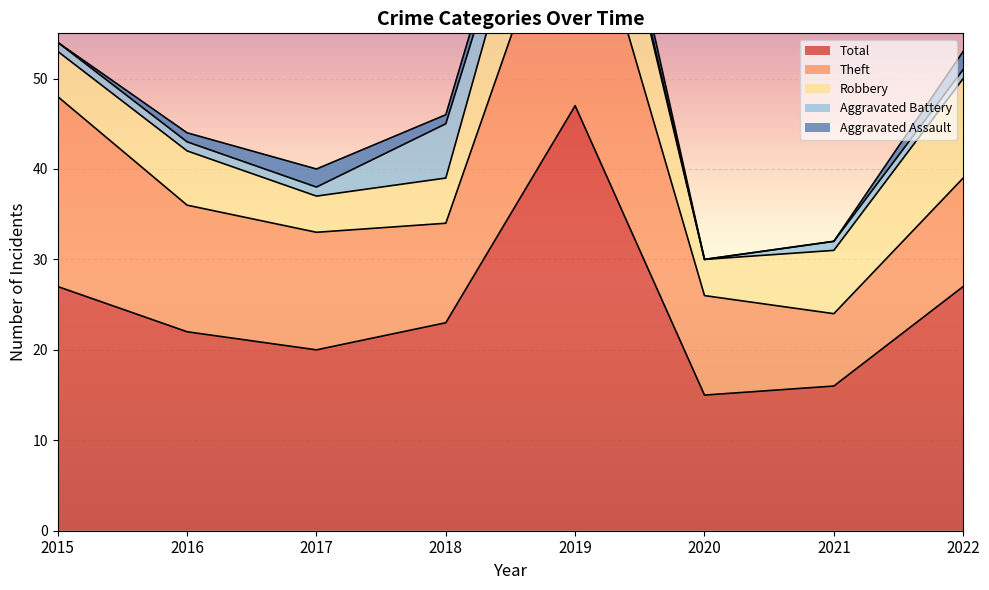

How many values in Aggravated Assault are above zero?

5